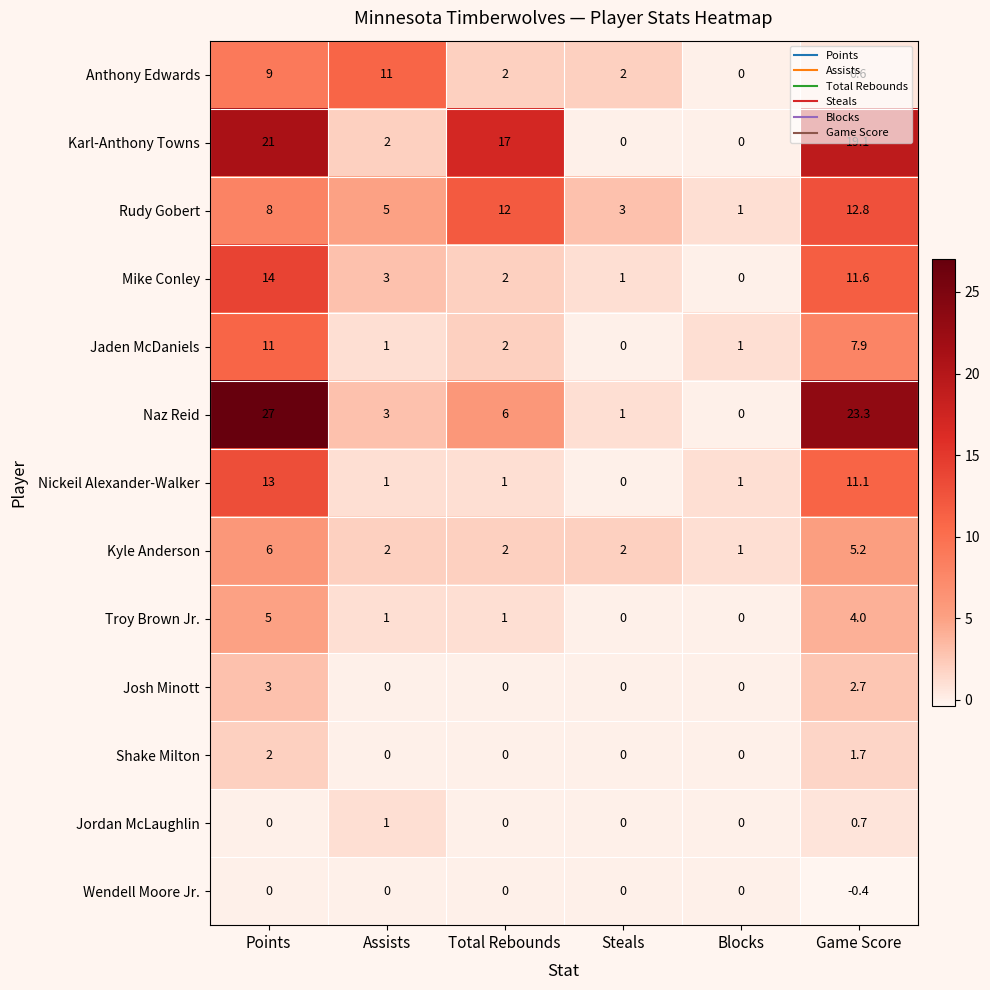

What is the spread (max minus min) of values at Game Score?

23.7